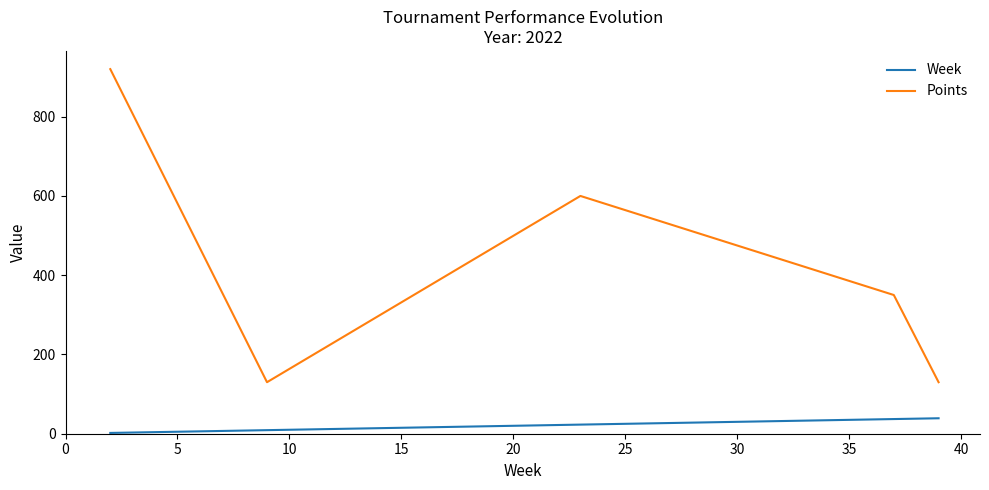

How many categories are shown in the chart?

5